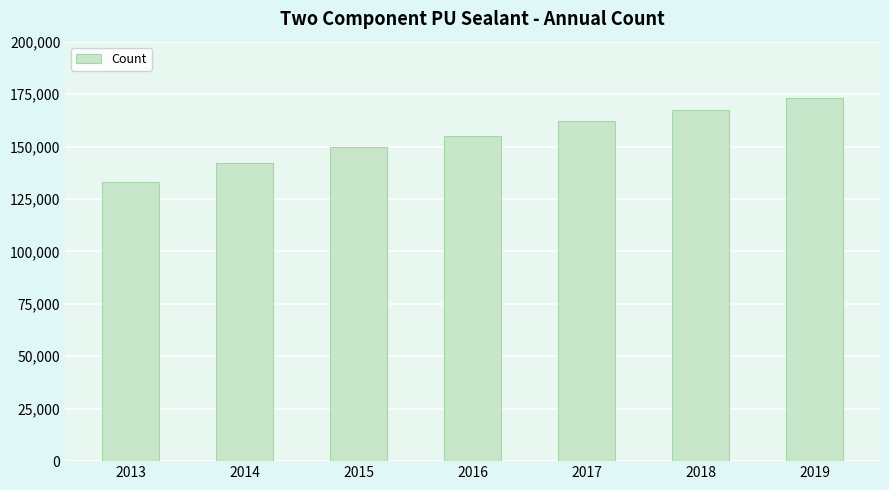

List the labels in order of value, smallest first.

2013, 2014, 2015, 2016, 2017, 2018, 2019